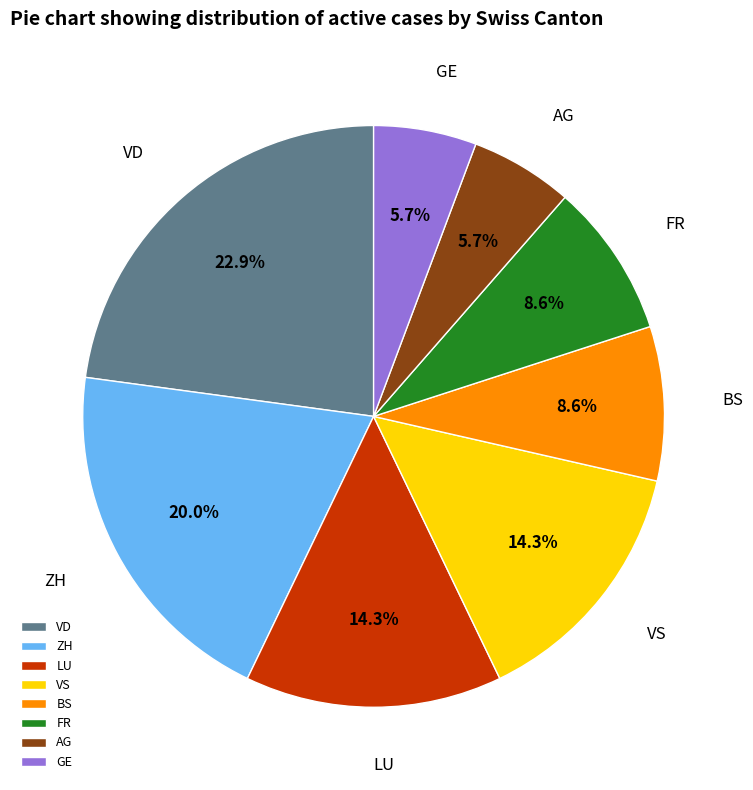

What percentage is NOT represented by LU?

85.7%